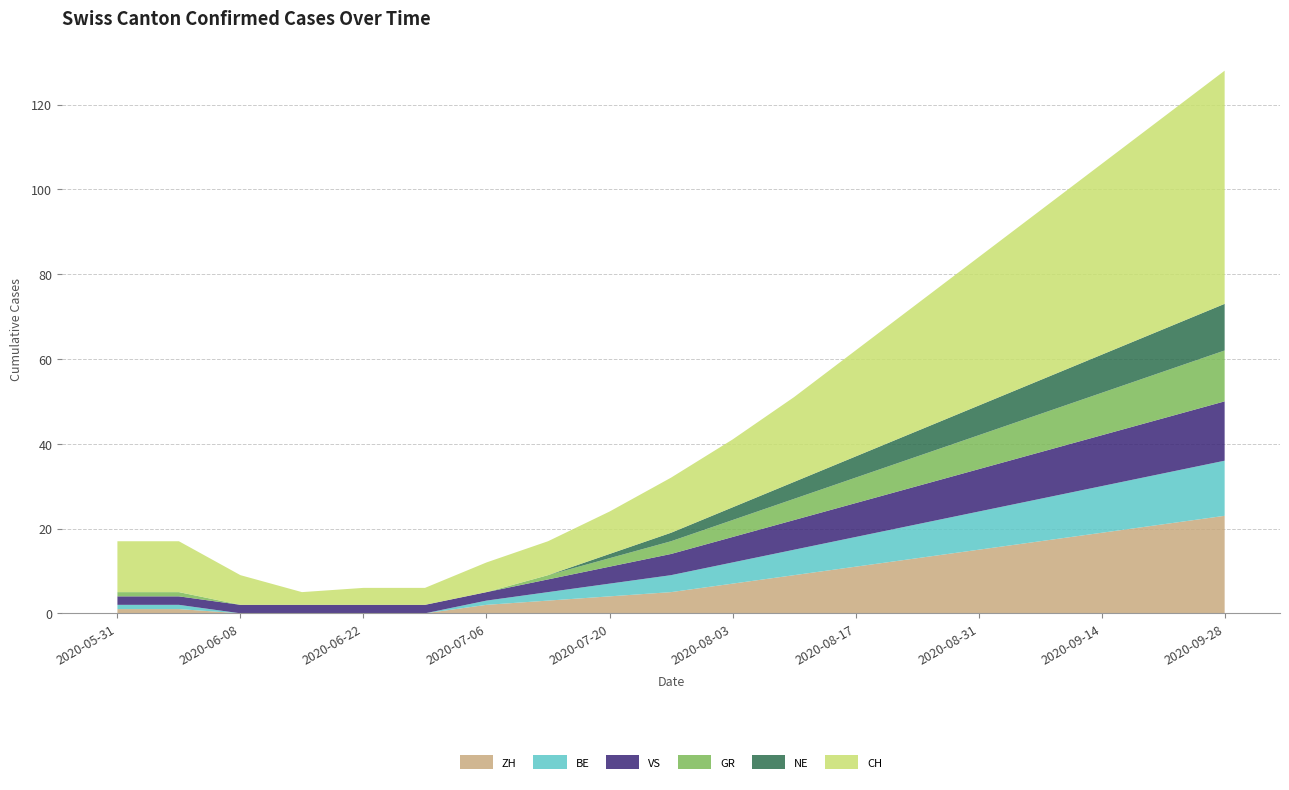

Reading right to left, extract all data points from this chart.

ZH: 23	21	19	17	15	13	11	9	7	5	4	3	2	0	0	0	0	1	1
BE: 13	12	11	10	9	8	7	6	5	4	3	2	1	0	0	0	0	1	1
VS: 14	13	12	11	10	9	8	7	6	5	4	3	2	2	2	2	2	2	2
GR: 12	11	10	9	8	7	6	5	4	3	2	1	0	0	0	0	0	1	1
NE: 11	10	9	8	7	6	5	4	3	2	1	0	0	0	0	0	0	0	0
CH: 55	50	45	40	35	30	25	20	16	13	10	8	7	4	4	3	7	12	12